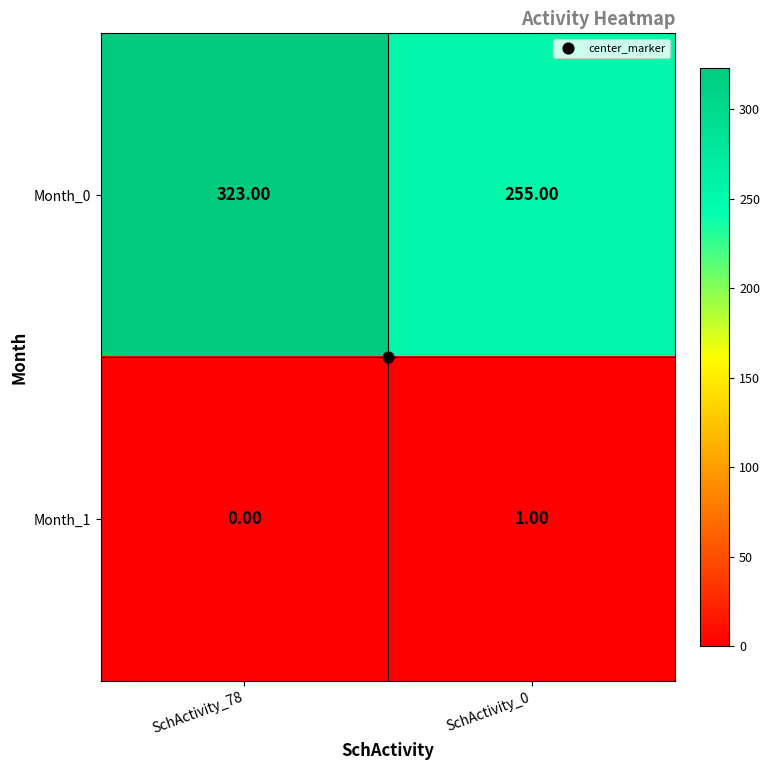

What is the average value of the Month_0 series?

289